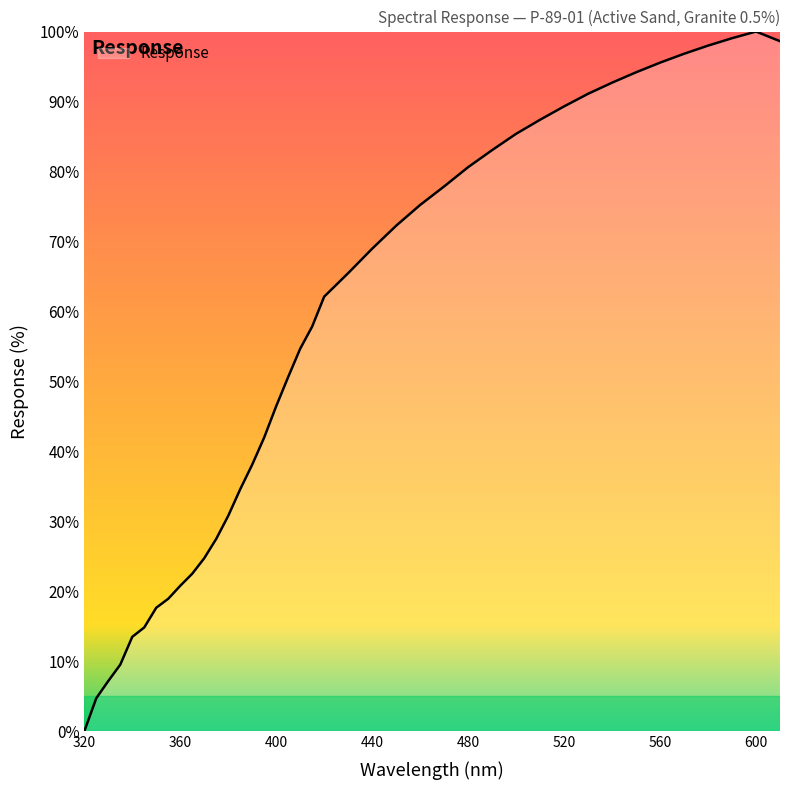

What is the greatest value displayed?

100.0